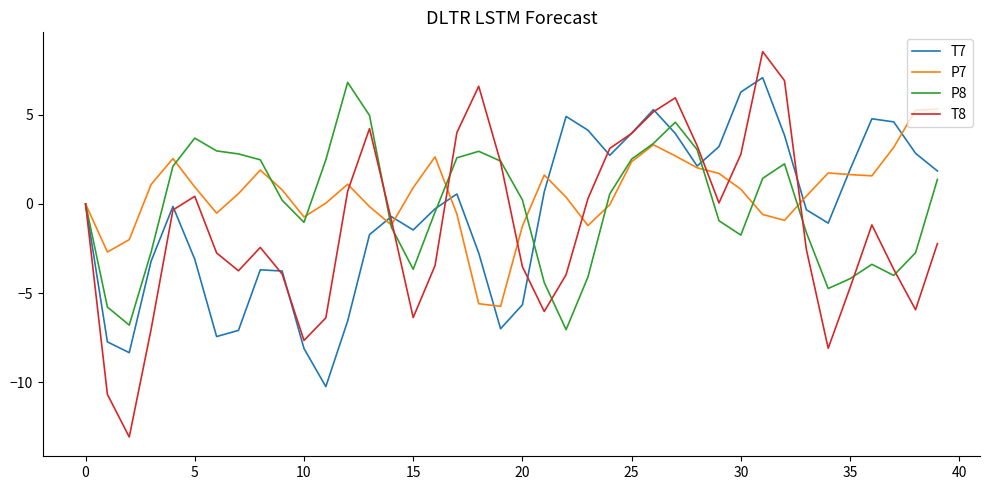

What is the maximum value for P7?

5.3